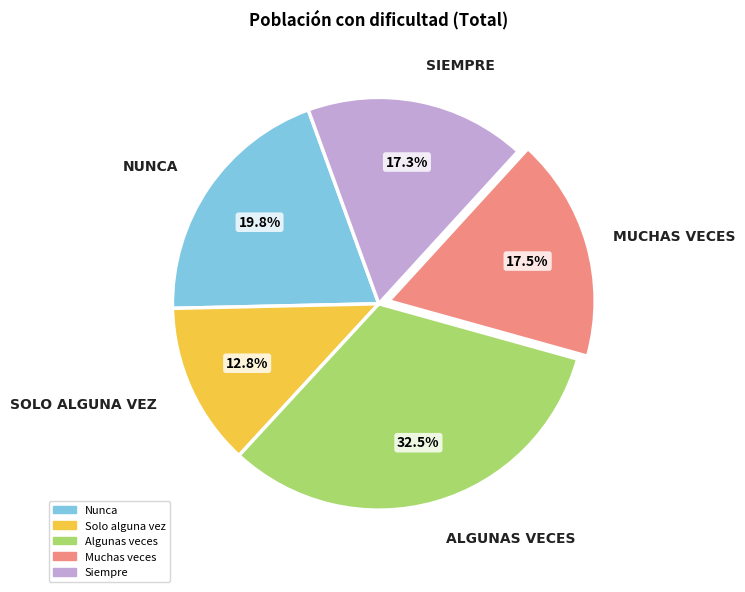

How much of the chart is everything except Nunca?

80.2%